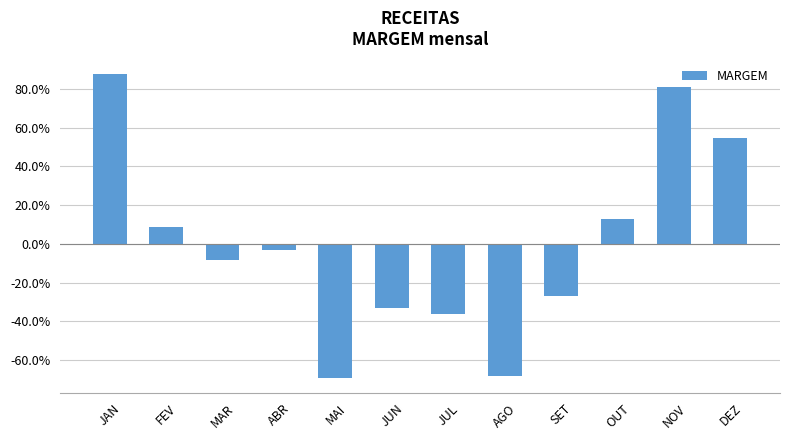

Between SET and OUT, which is larger?

OUT